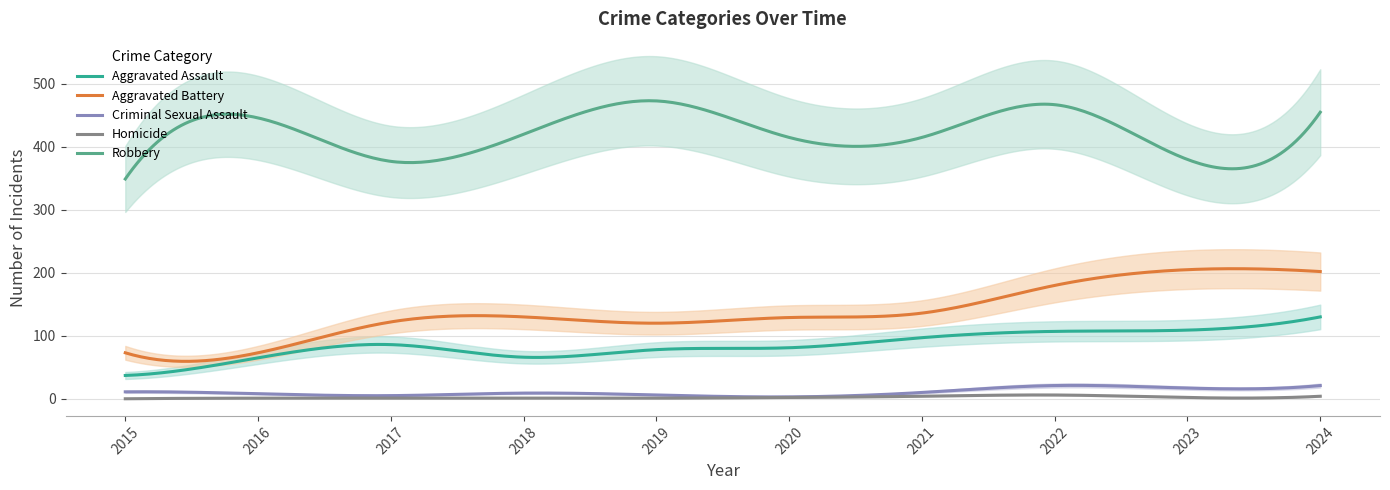

The Criminal Sexual Assault series shows 38 at 2022. True or false?

False